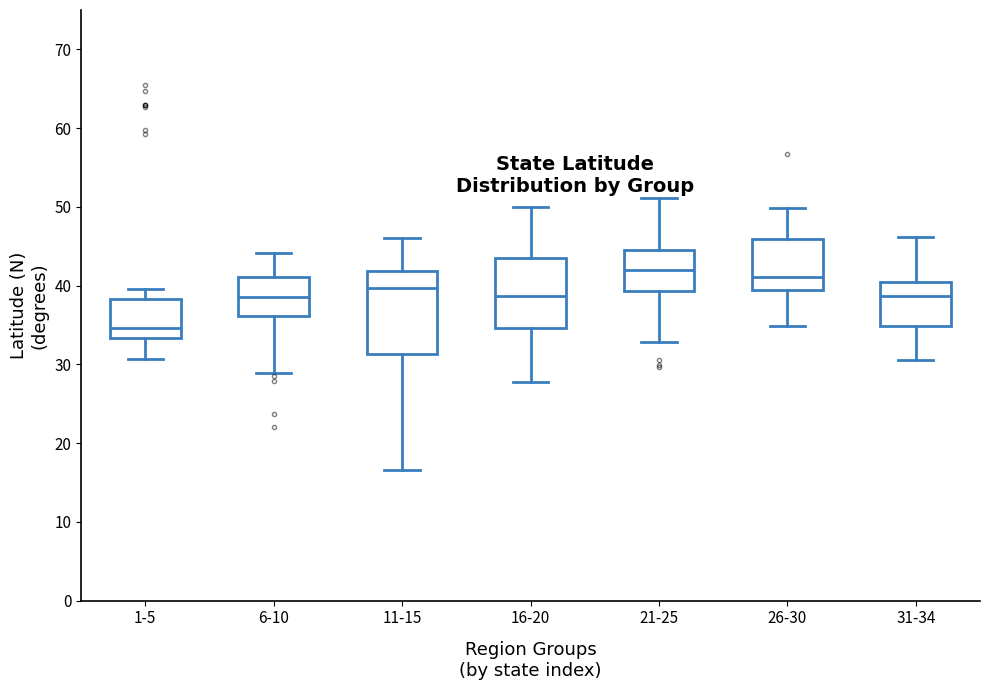

Which box has the lowest median line?

1-5